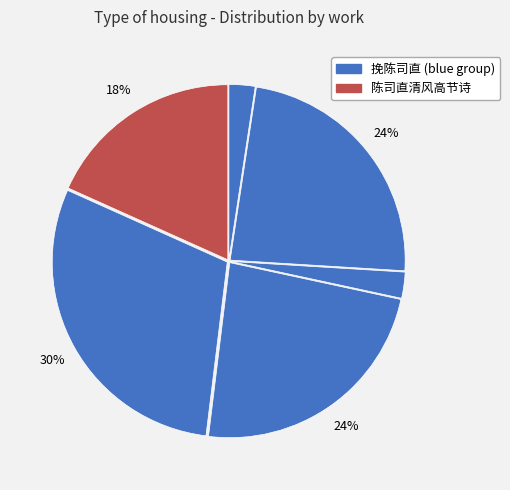

How many slices are in this pie chart?

6